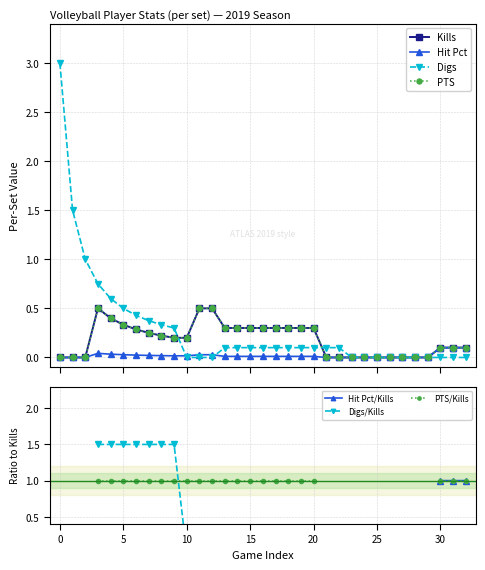

Count the number of categories in the chart.

33